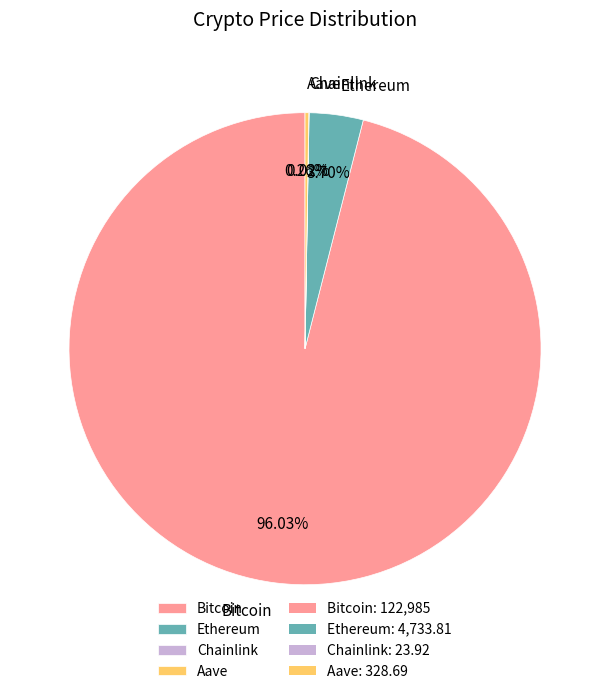

Which category accounts for the majority?

Bitcoin